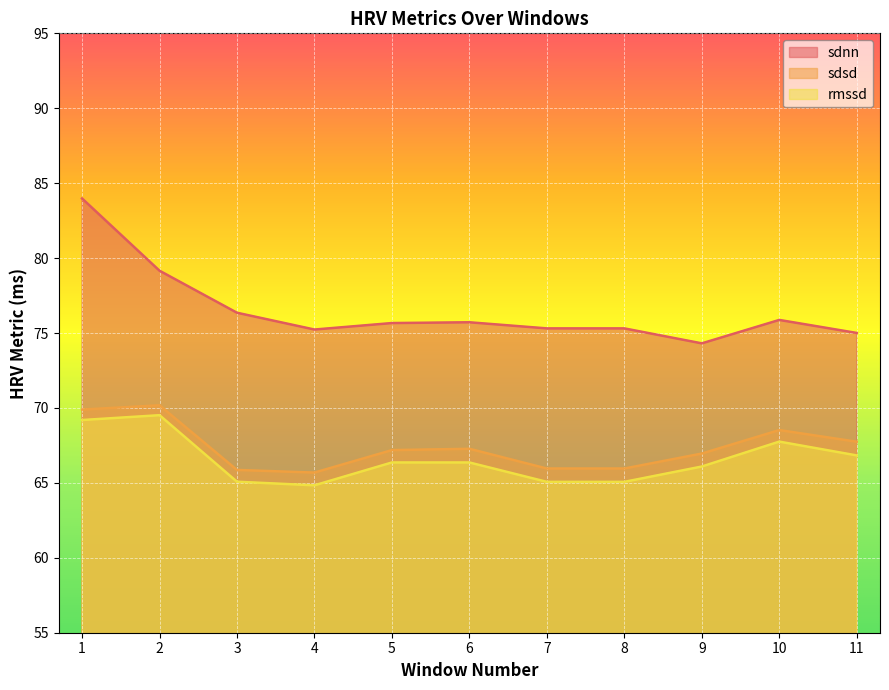

True or false: sdsd and sdnn cross at least once.

False